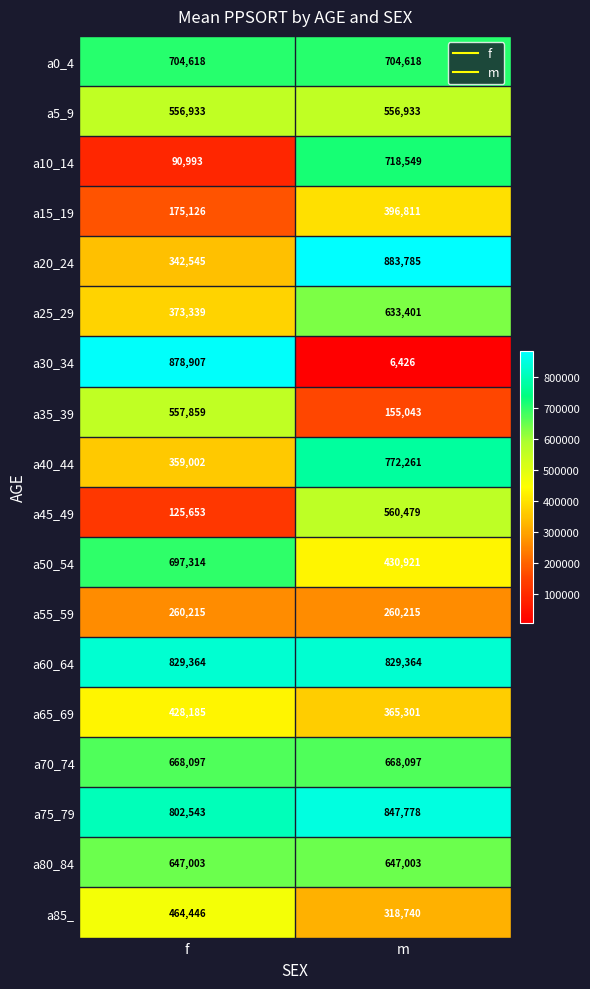

List the series in order of their peak value, highest first.

a20_24, a30_34, a75_79, a60_64, a40_44, a10_14, a0_4, a50_54, a70_74, a80_84, a25_29, a45_49, a35_39, a5_9, a85_, a65_69, a15_19, a55_59